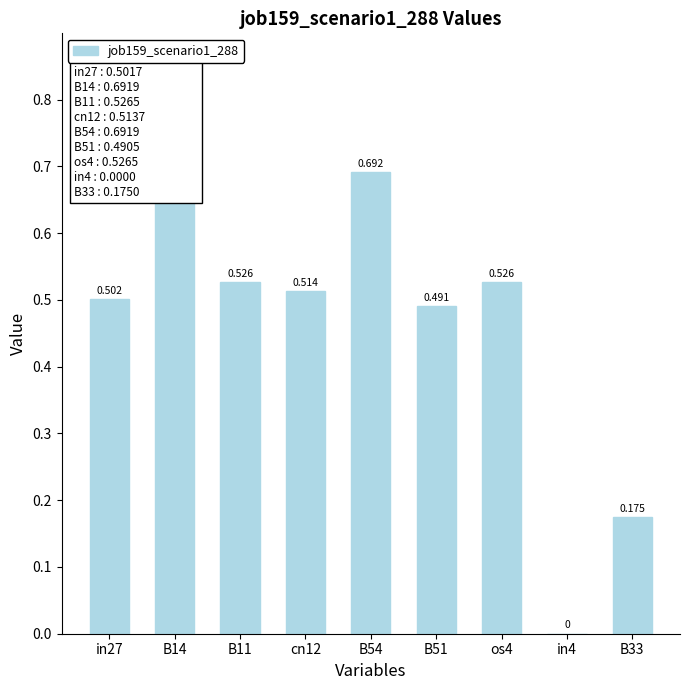

True or false: the data shows 0.2 at B33.

True